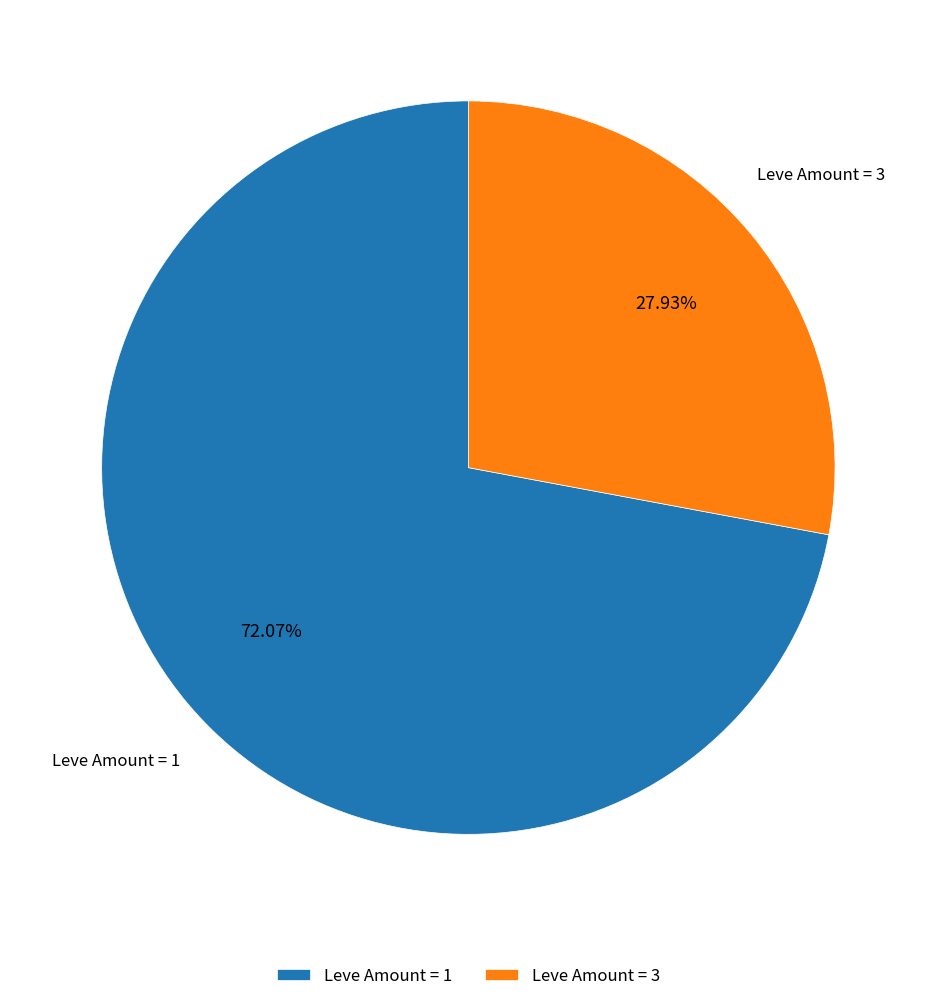

How many slices are in this pie chart?

2